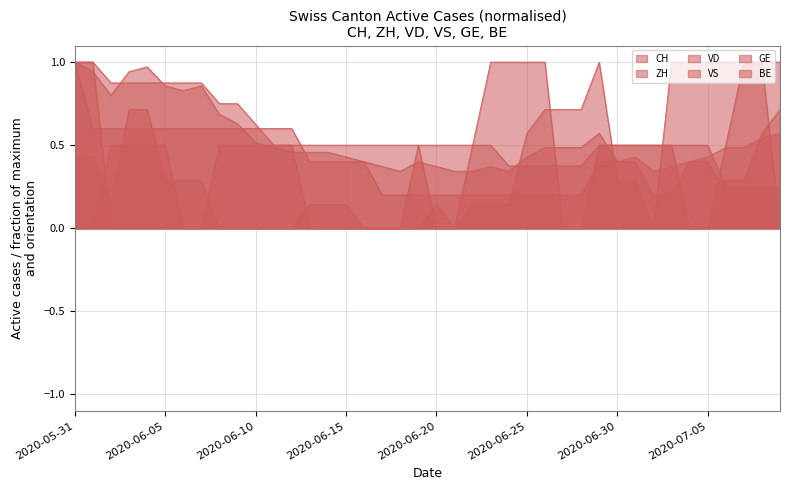

Which series changed the most between 2020-06-13 and 2020-07-08?

GE